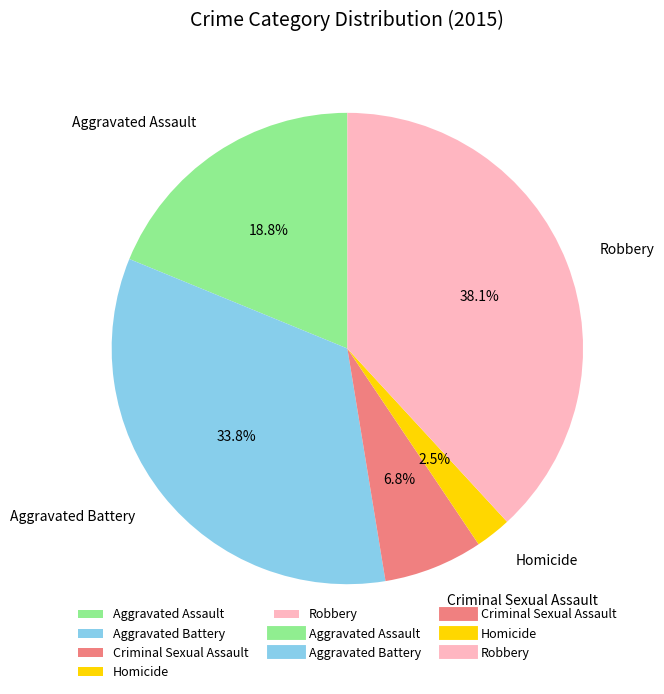

Between Robbery and Homicide, which is larger?

Robbery